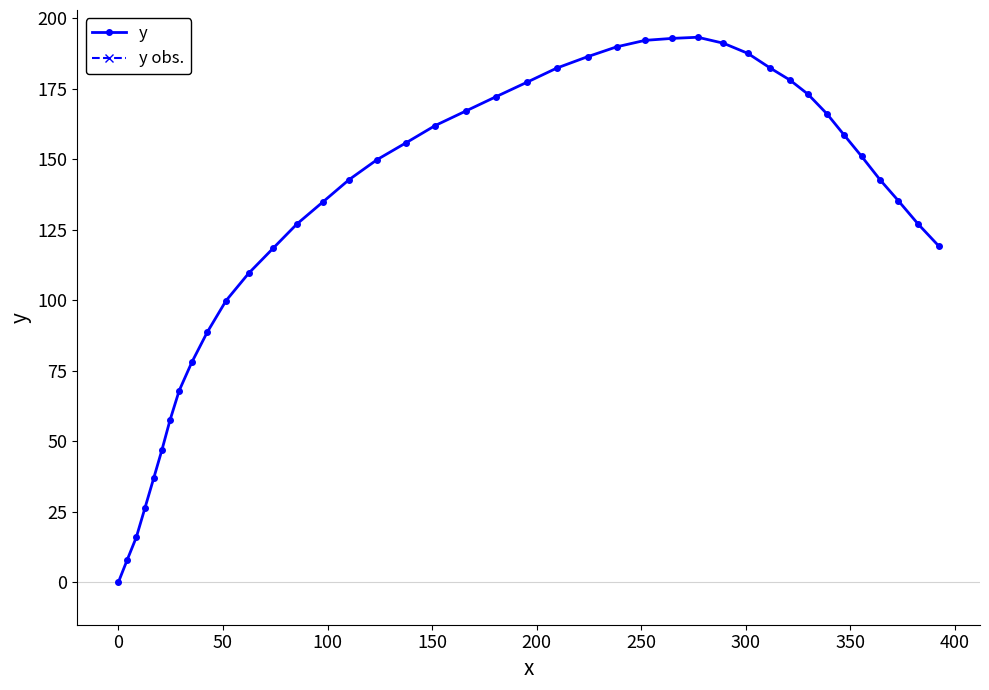

What is the difference between the second highest and minimum values?

192.9